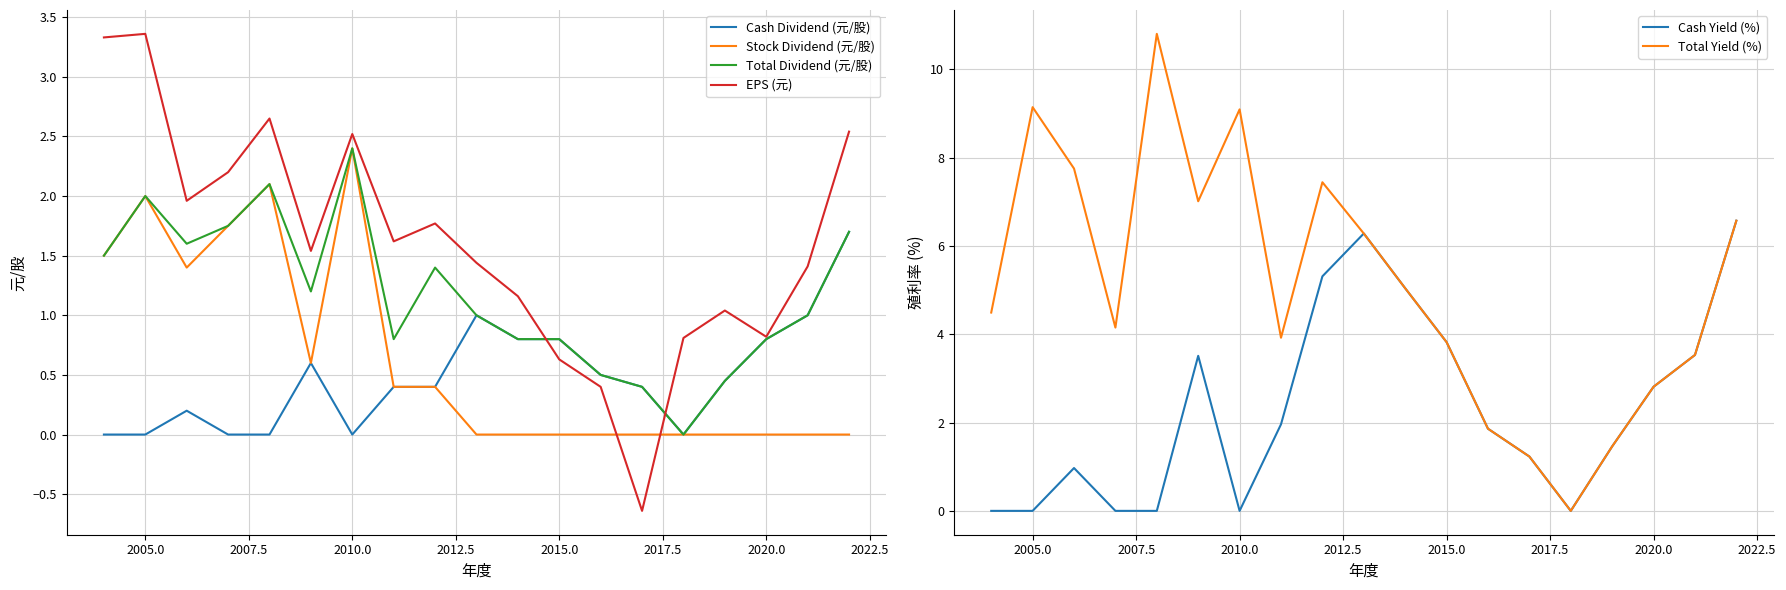

How many times do Total Yield (%) and EPS (元) cross each other?

2